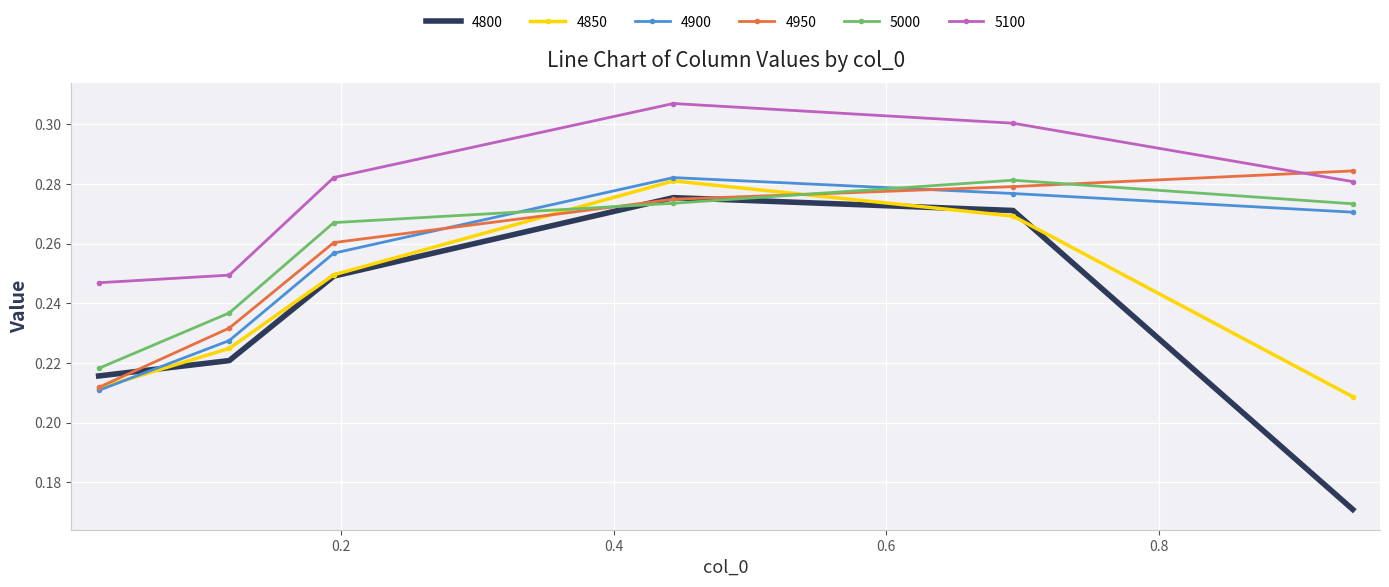

True or false: 4900 and 5100 cross at least once.

False